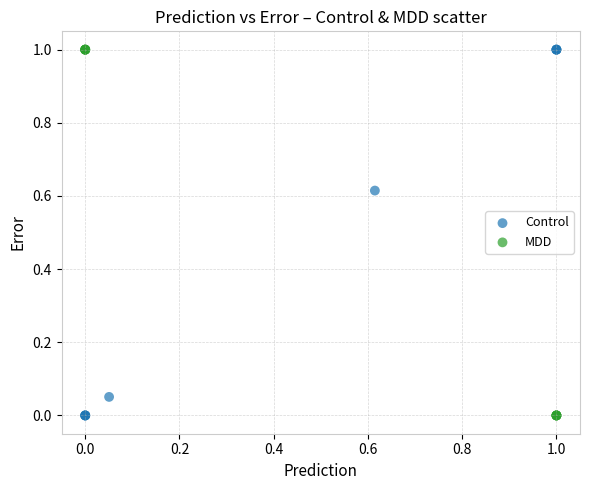

Which series has the largest Y range (max minus min)?

MDD